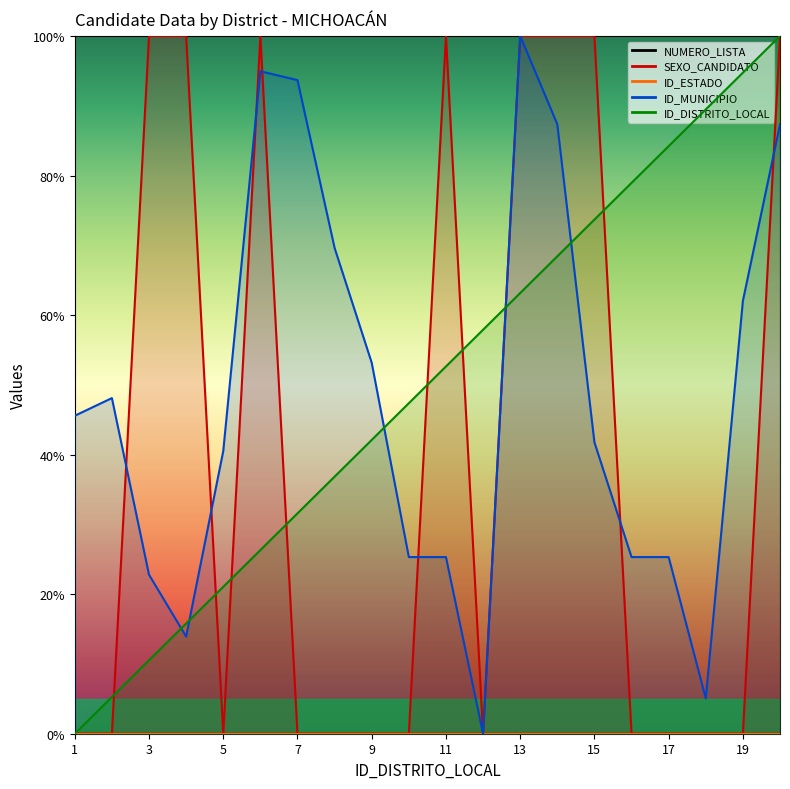

Between 7 and 10, which series saw the biggest shift?

ID_MUNICIPIO